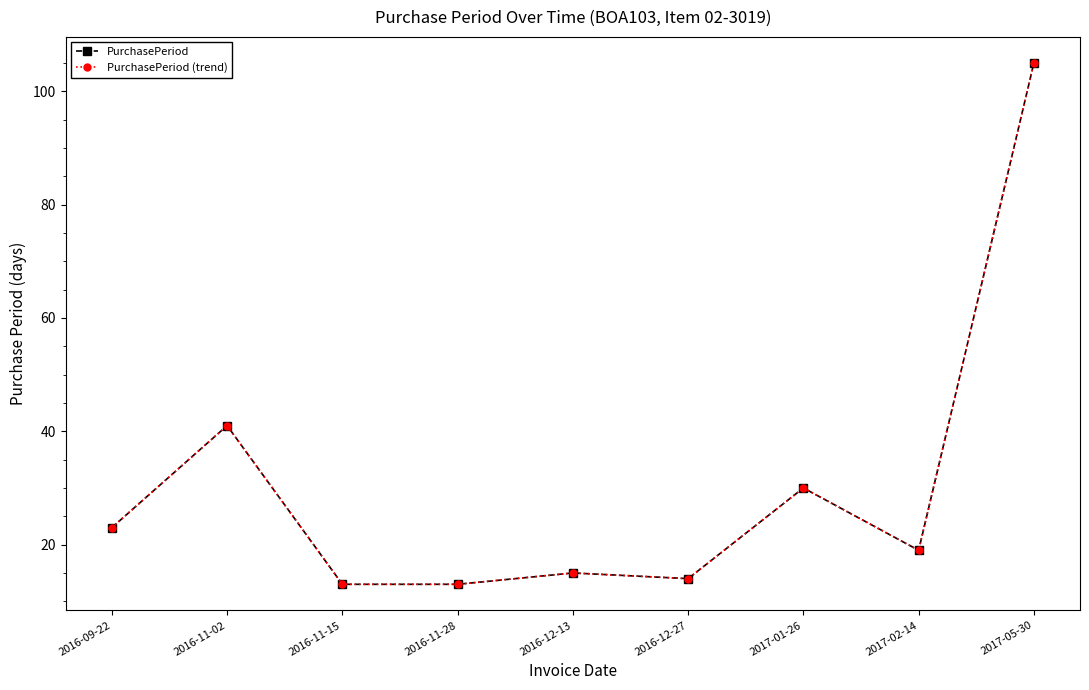

In PurchasePeriod, how many points are lower than both neighbors (excluding endpoints)?

2